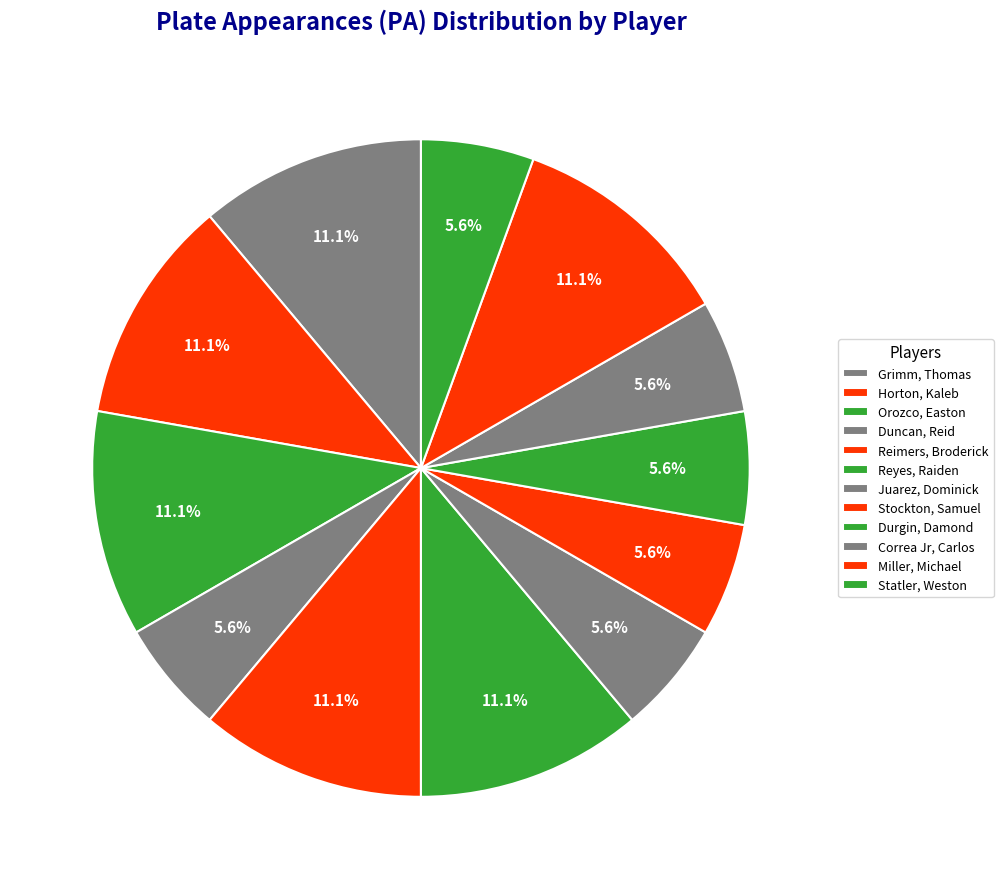

How many segments does this pie chart have?

12